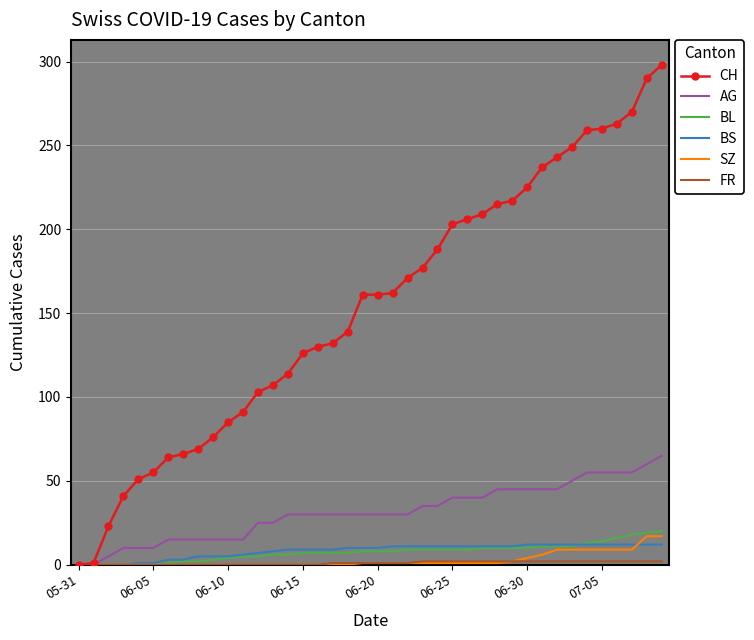

What is the maximum value for BS?

12